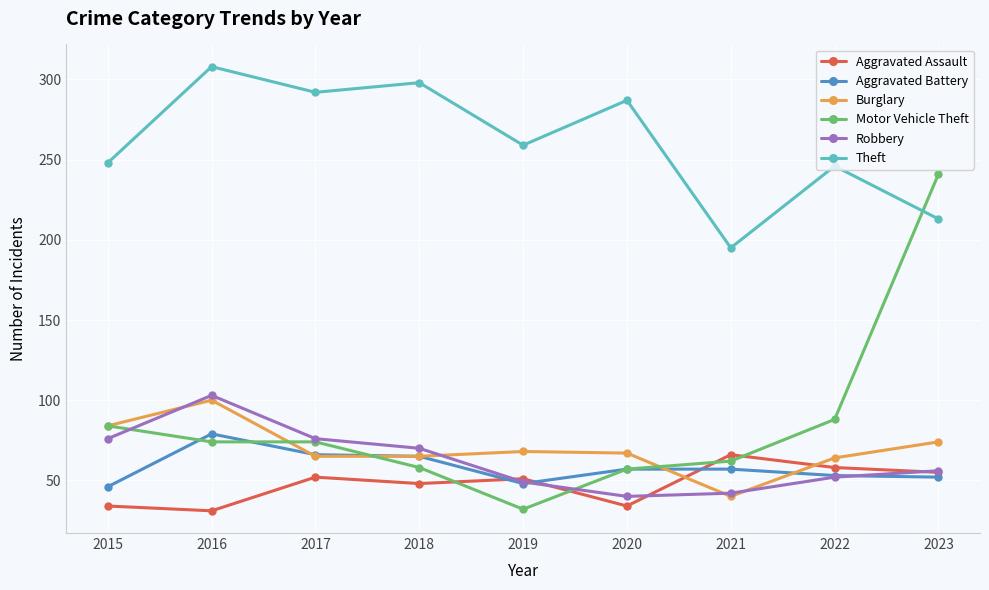

What is the difference between the maximum and minimum values in the Motor Vehicle Theft series?

209